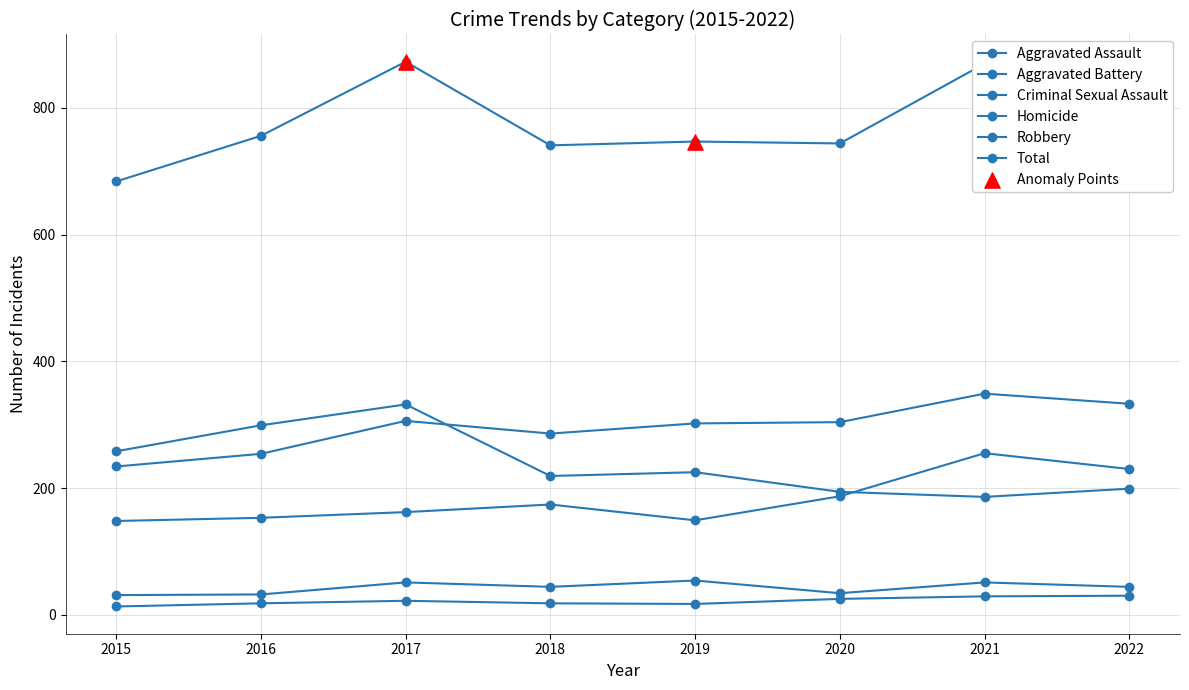

At which category is the sum across all series the highest?

2017